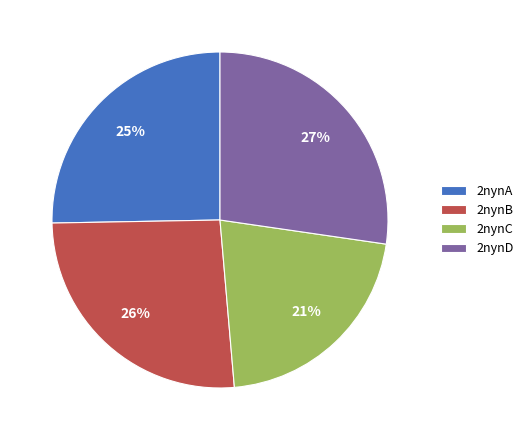

Is there a majority slice in this chart?

No